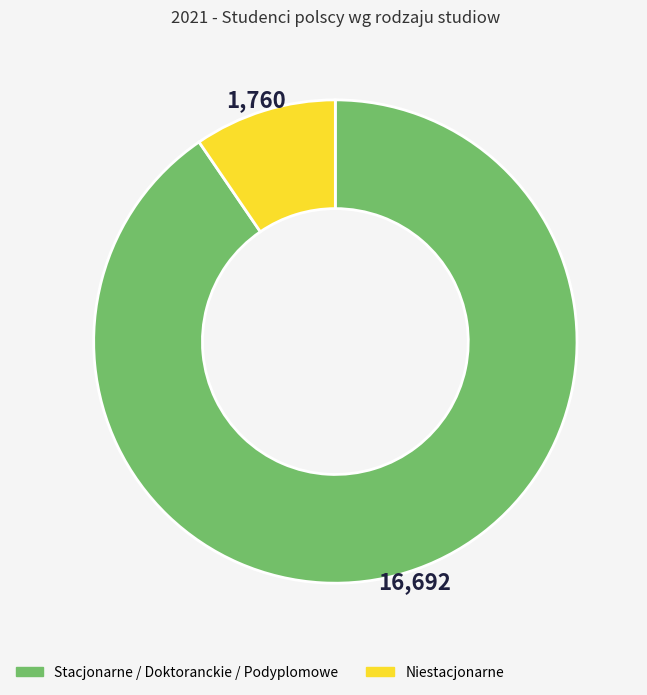

Is there a majority slice in this chart?

Yes